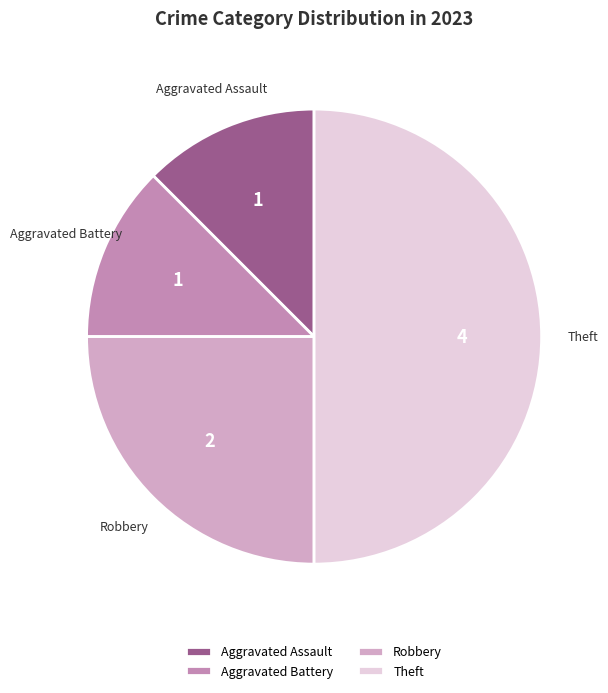

Is the sum of Aggravated Assault and Robbery greater than half?

No